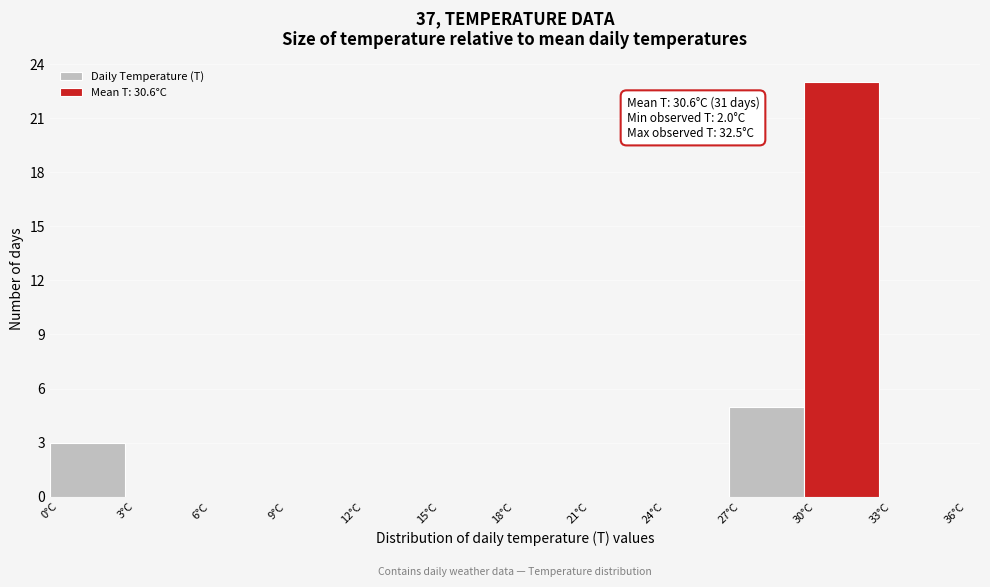

Which range on the x-axis has the tallest bar?

30 to 33